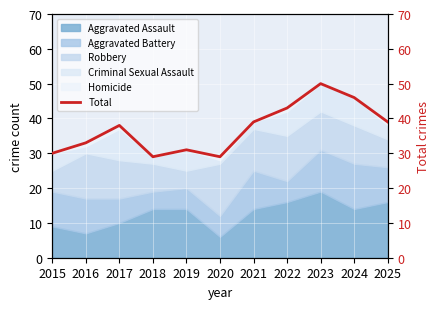

What is the sum of all values?

407